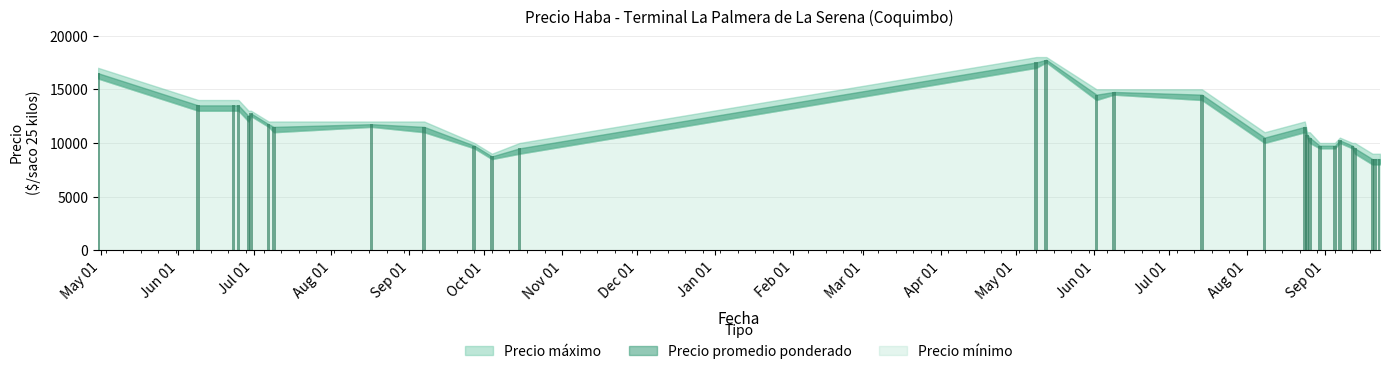

What is the smallest value displayed?

8500